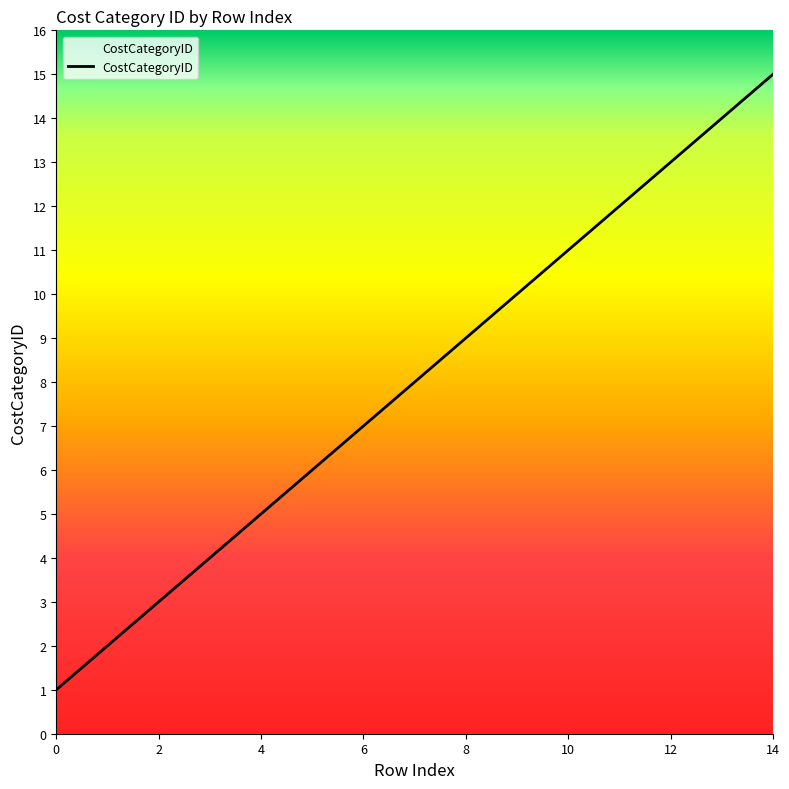

What is the maximum value shown in the chart?

15